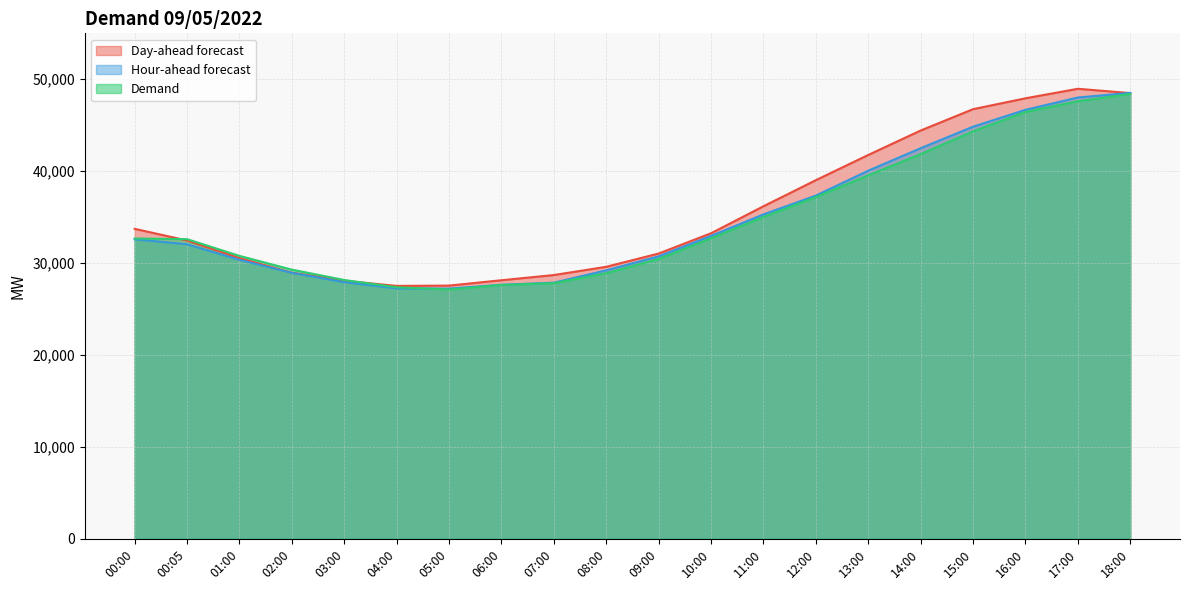

What is the average value of the Demand series?

34798